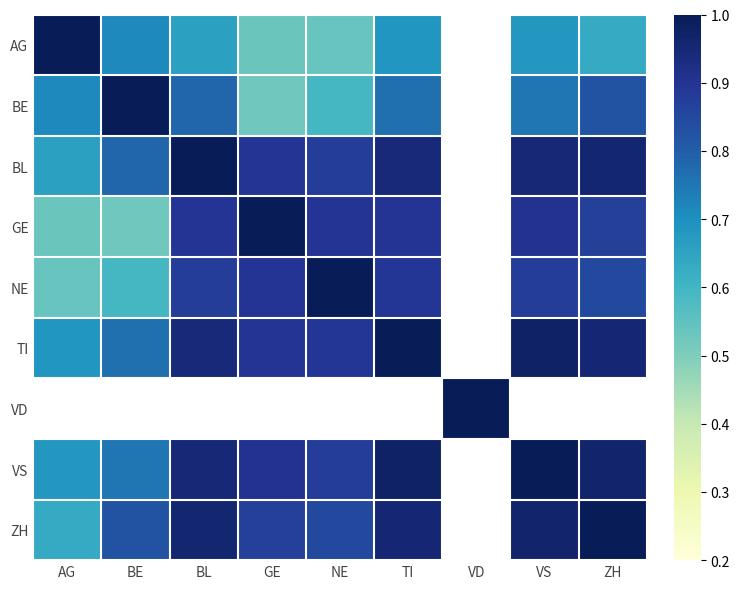

Rank the series by their maximum value, from highest to lowest.

AG, BE, BL, GE, NE, TI, VD, VS, ZH